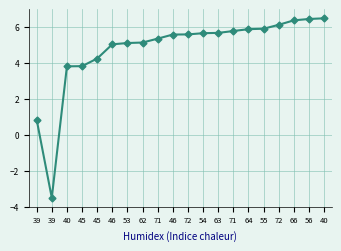

How many series are shown in this chart?

1